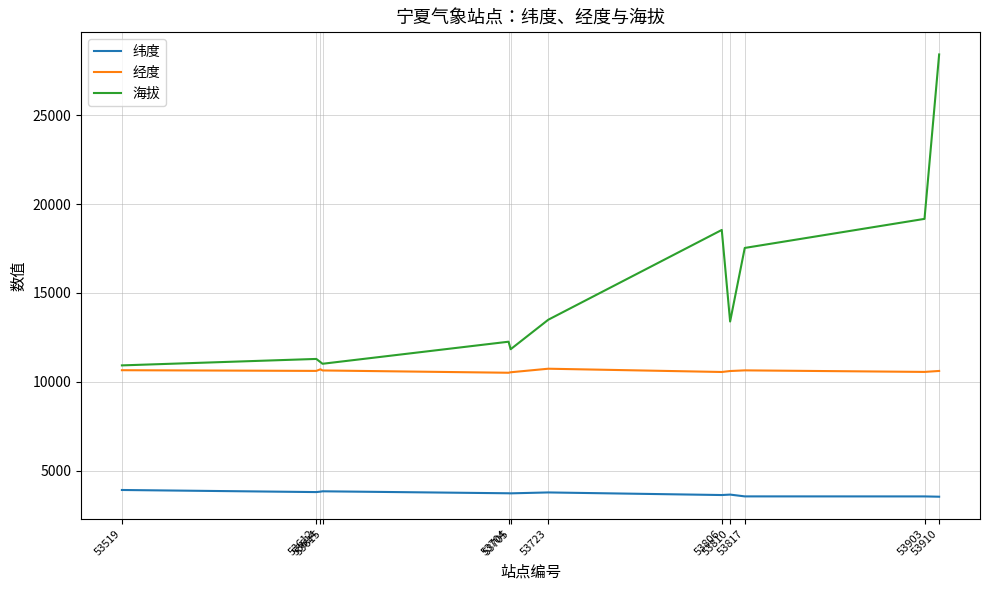

What is the greatest value displayed?

28412